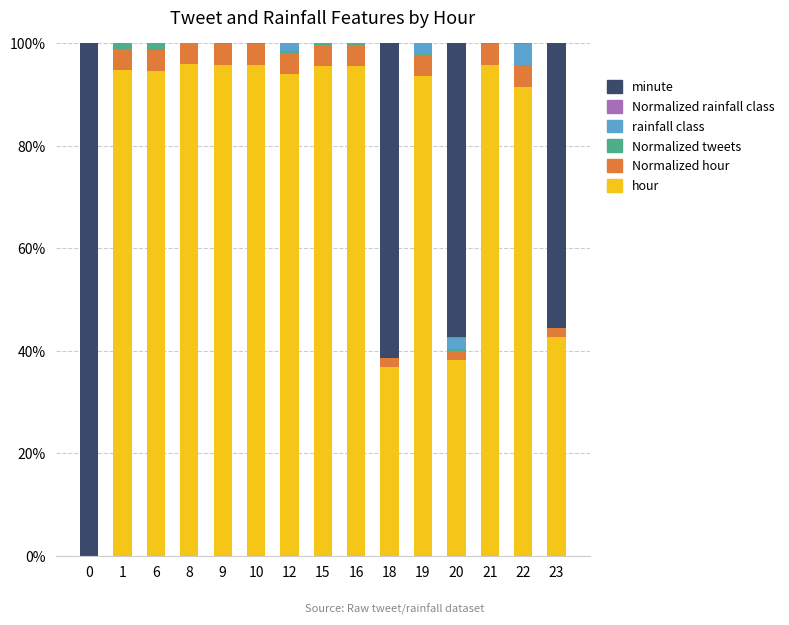

The value of hour at 23 is 72.8. True or false?

False